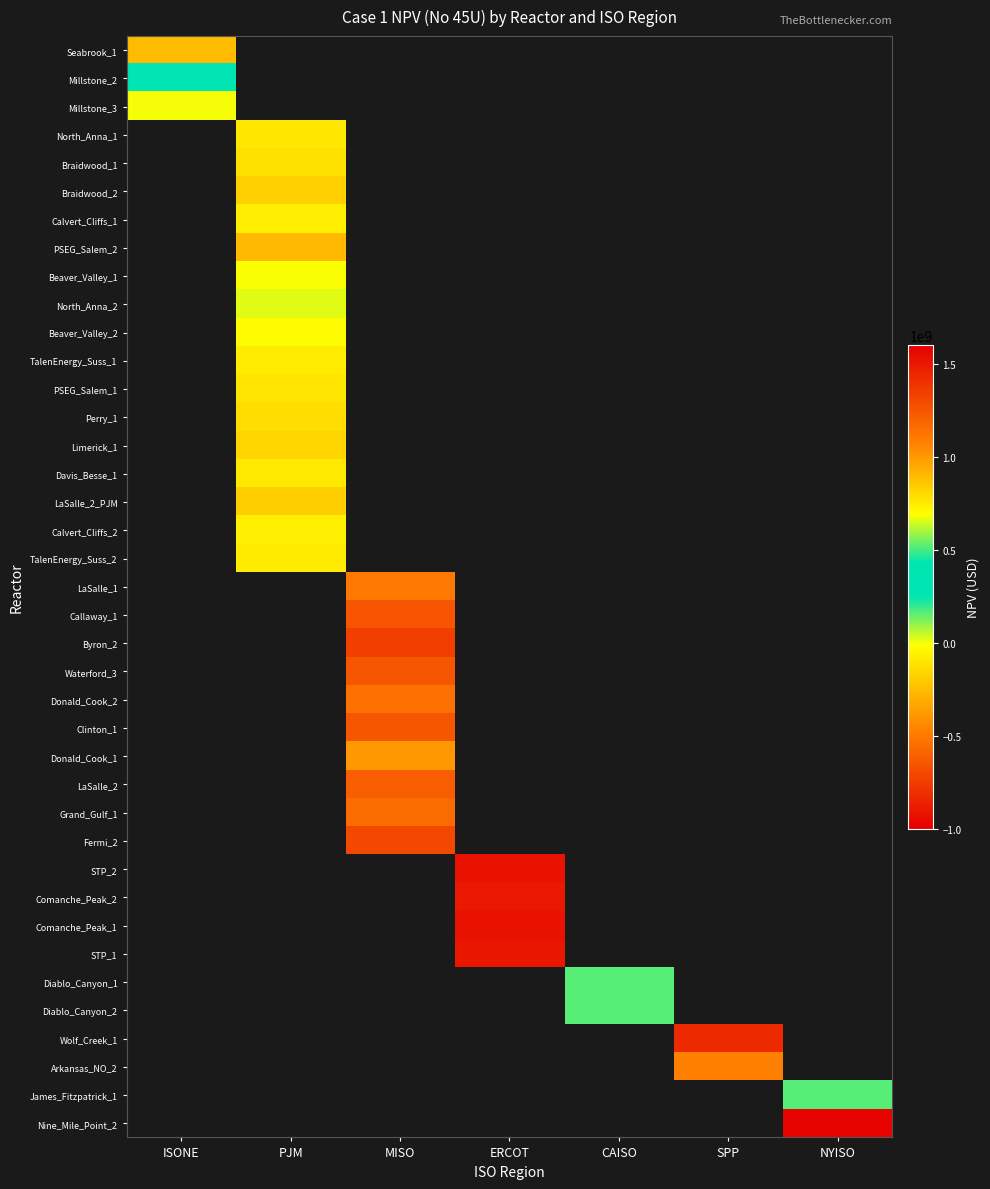

At how many categories does at least one series exceed 662299781?

2